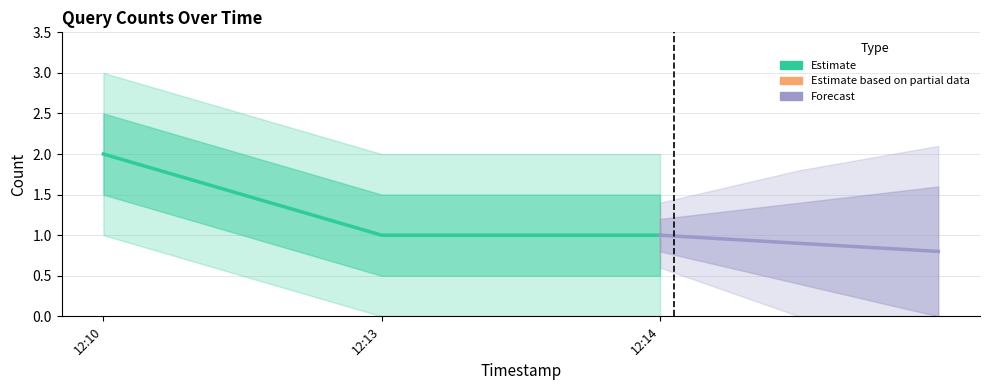

Rank the series at 12:14 from highest to lowest value.

Estimate, Forecast